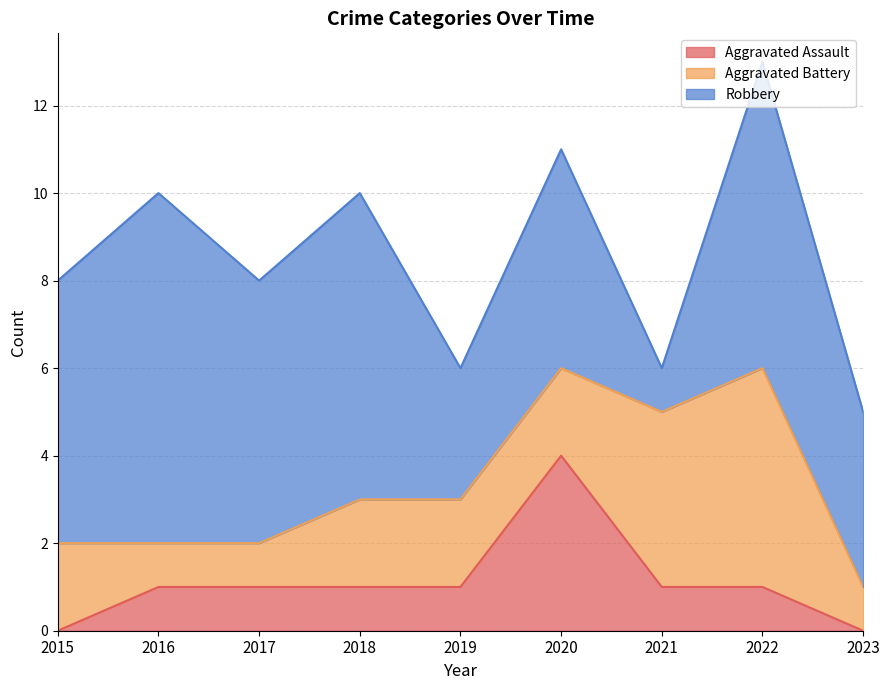

How many lines are shown in the chart?

3